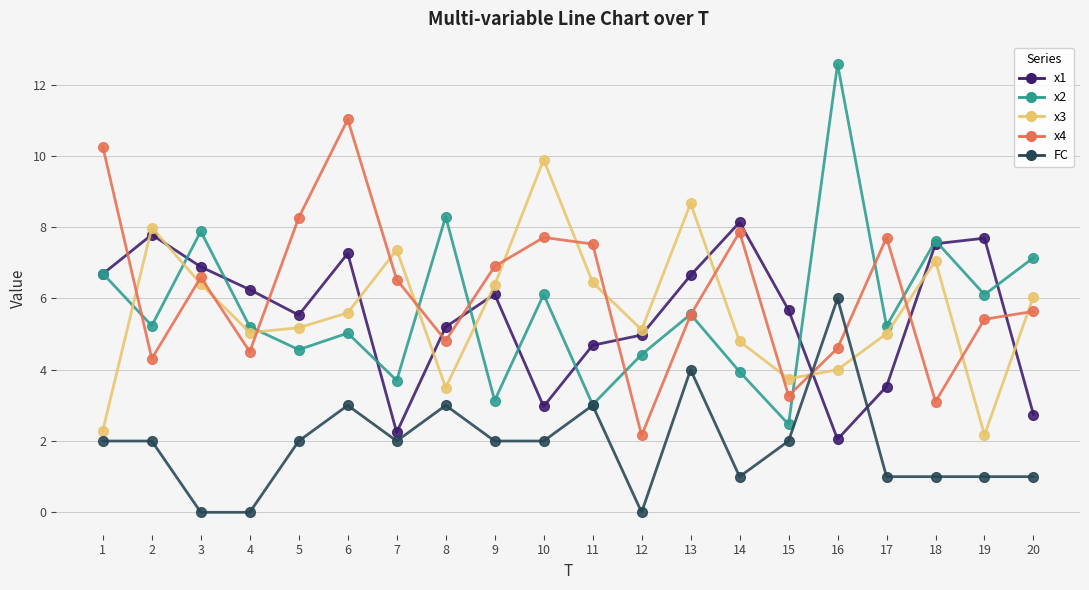

What is the value of the x2 point at the 3rd from the left?

7.9